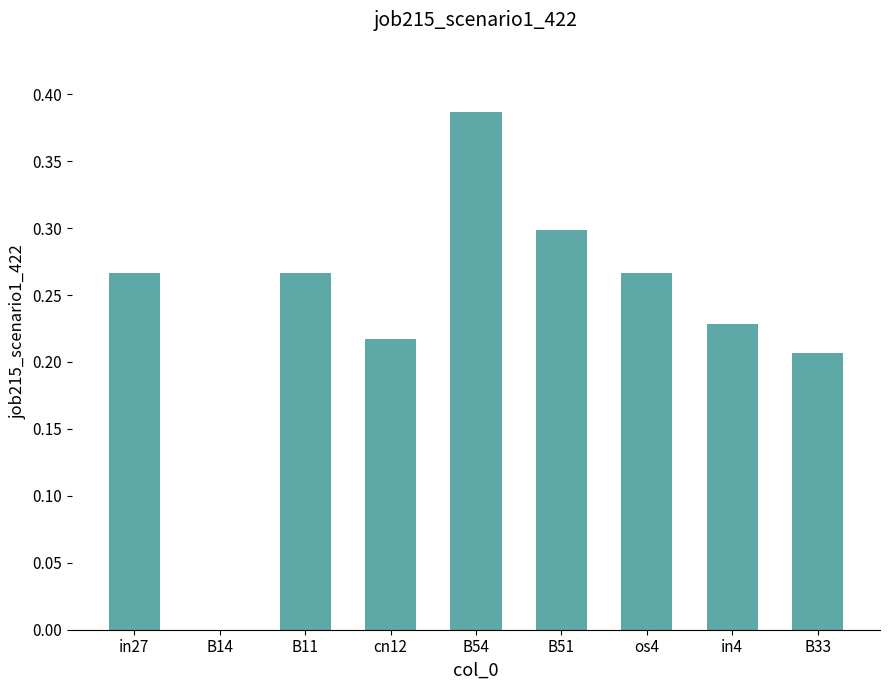

What is the difference between the values at B54 and B51?

0.1